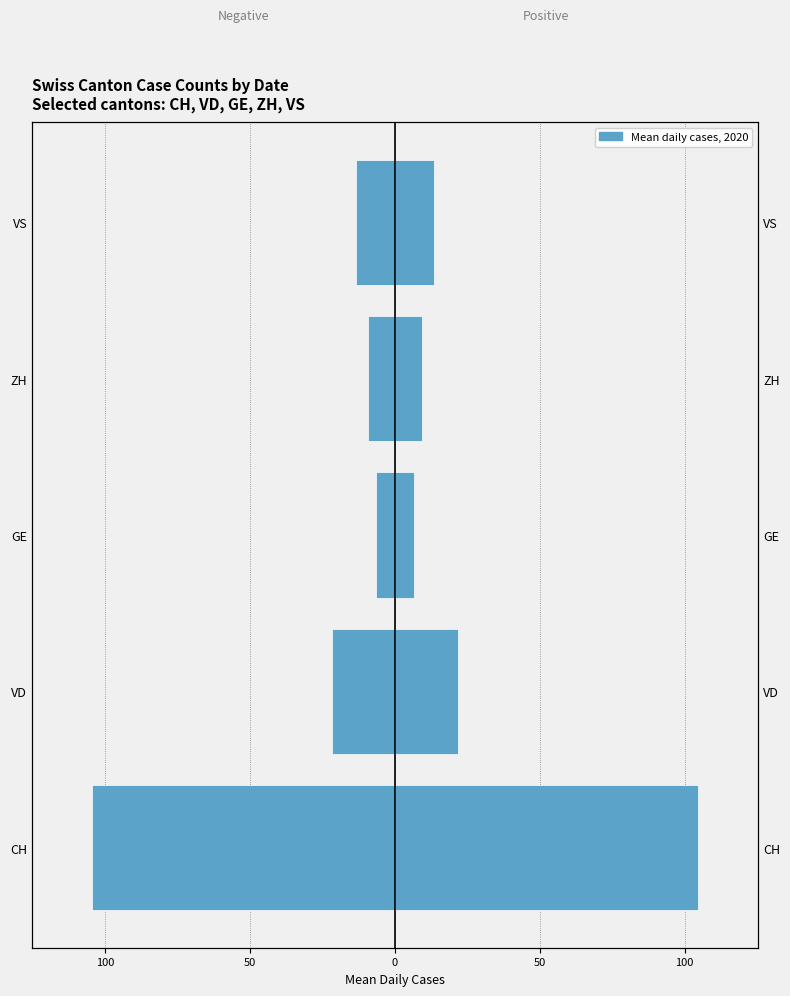

Which series has the widest spread of values?

Left (neg)